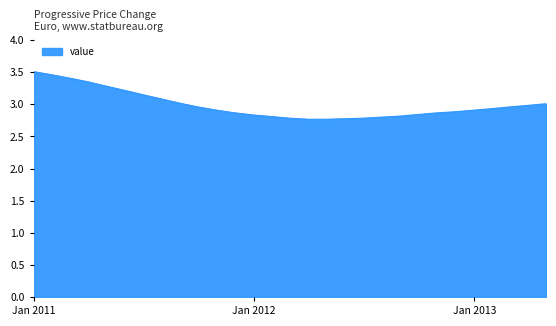

What is the difference between the maximum and minimum values?

0.7